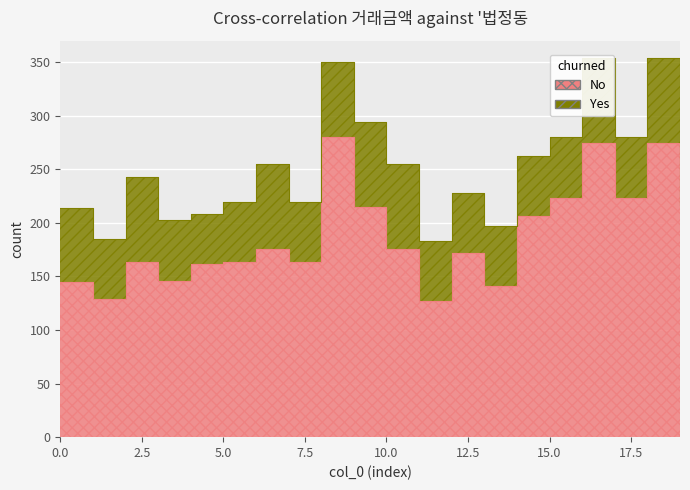

The value at 1 is 128.8. True or false?

True